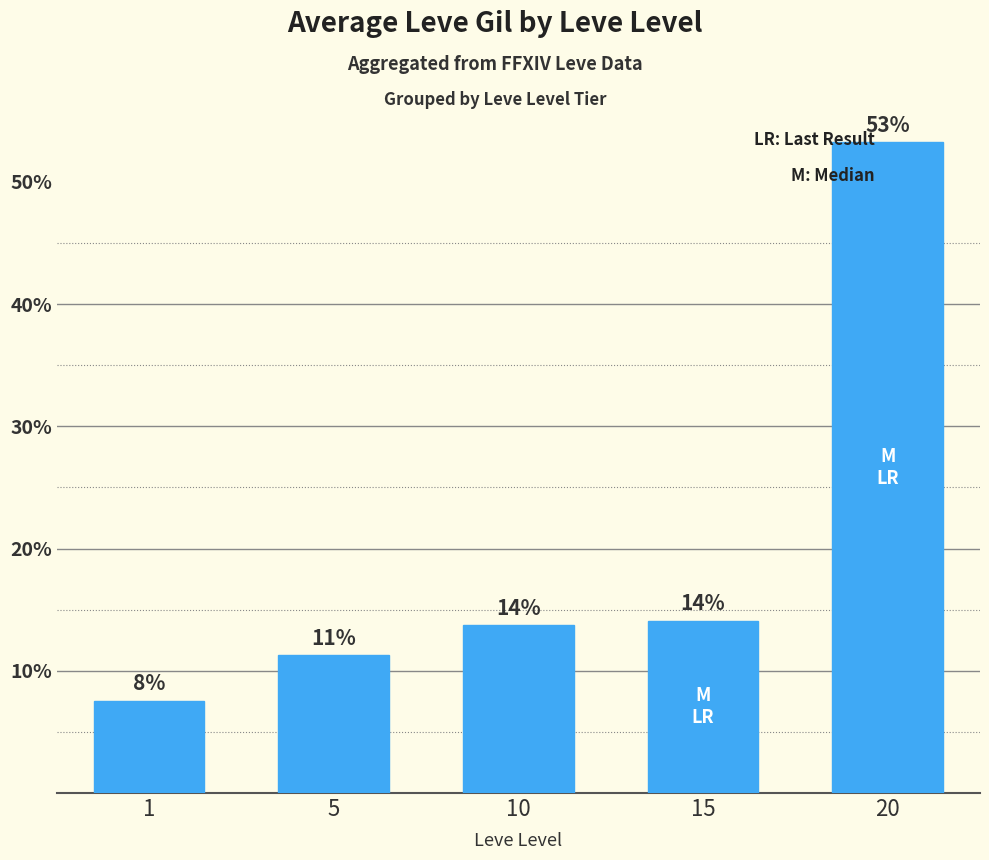

How many bars are there in total?

5